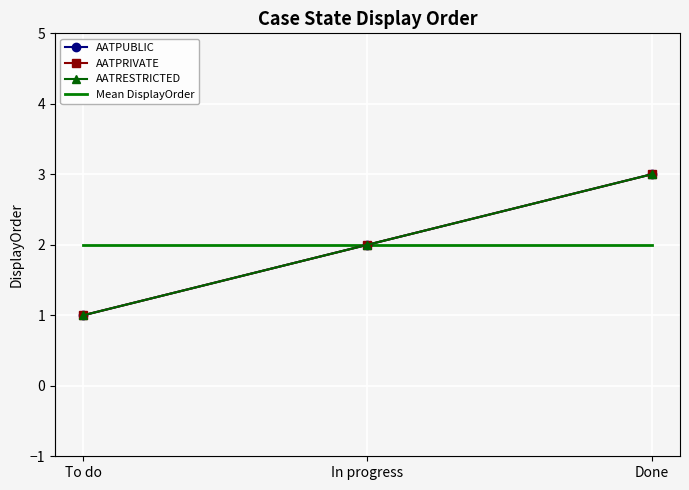

What are all the series names shown in the legend?

AATPUBLIC, AATPRIVATE, AATRESTRICTED, Mean DisplayOrder